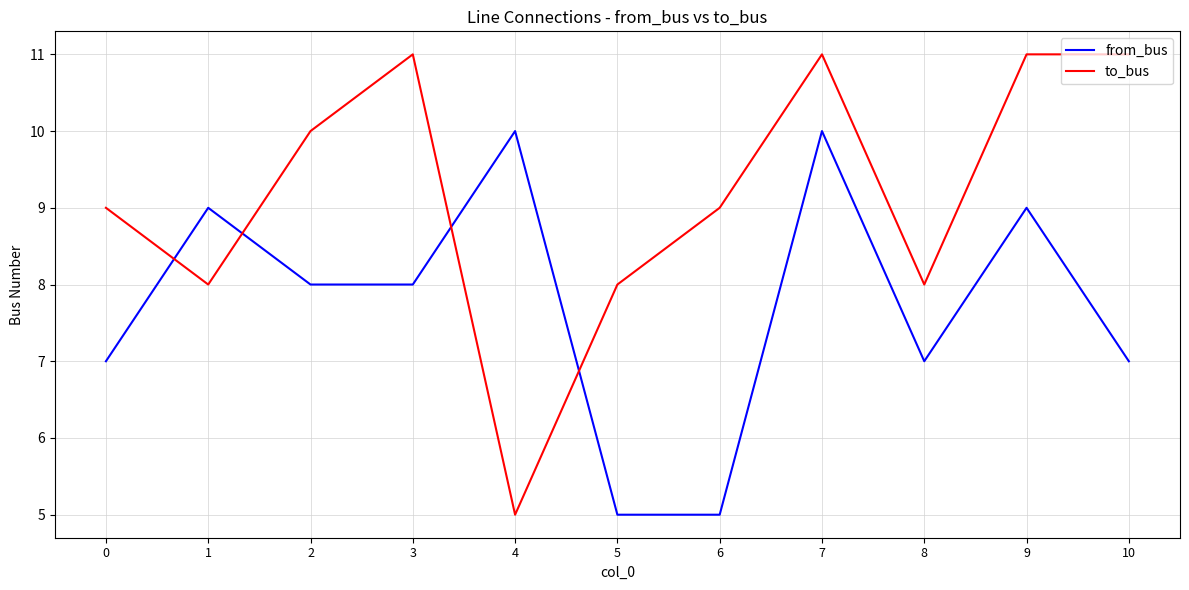

What is the total value across all series at 9?

20